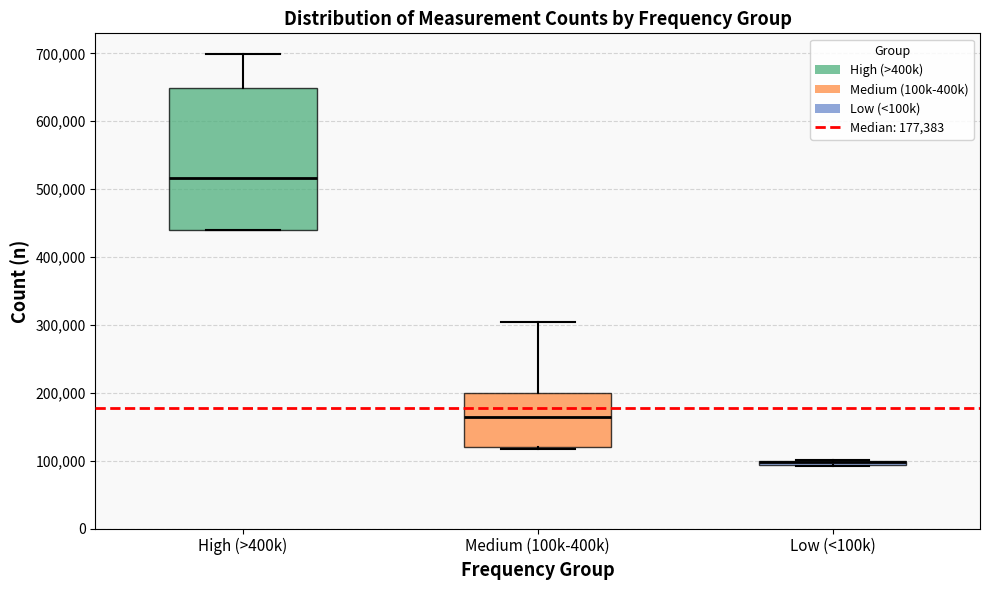

Which box is the tallest, from its lower edge to its upper edge?

High (>400k)